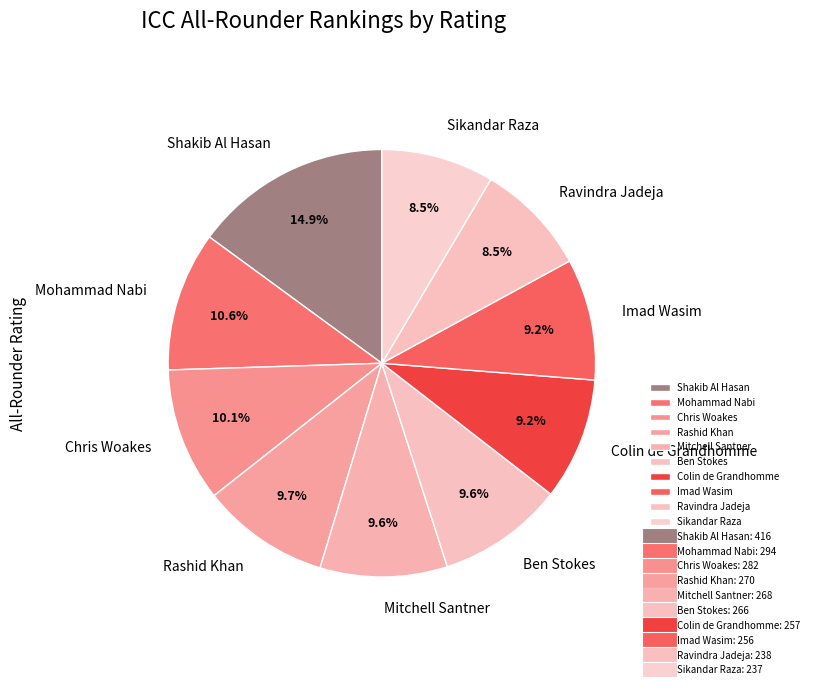

The Colin de Grandhomme slice represents 17% of the pie. True or false?

False